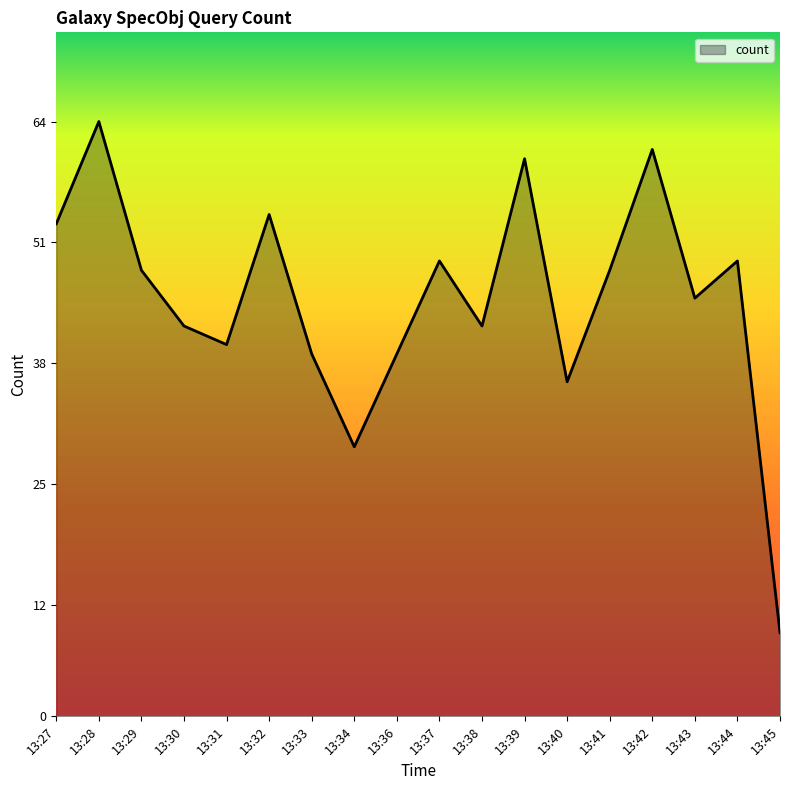

Read the value at 13:44, to the nearest 5.

50